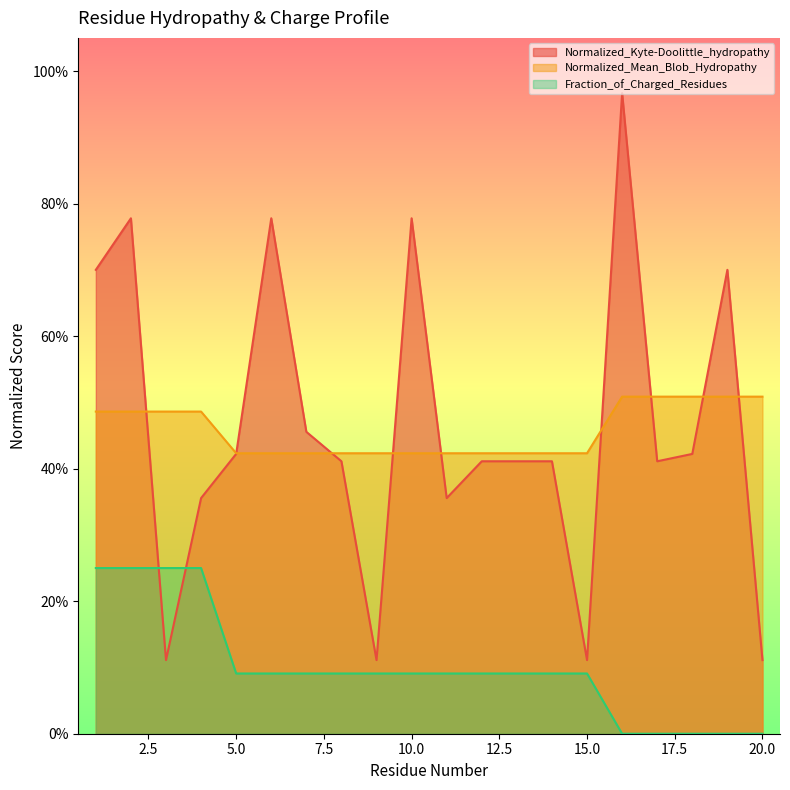

The value of Fraction_of_Charged_Residues at 4 is 0.3. True or false?

False